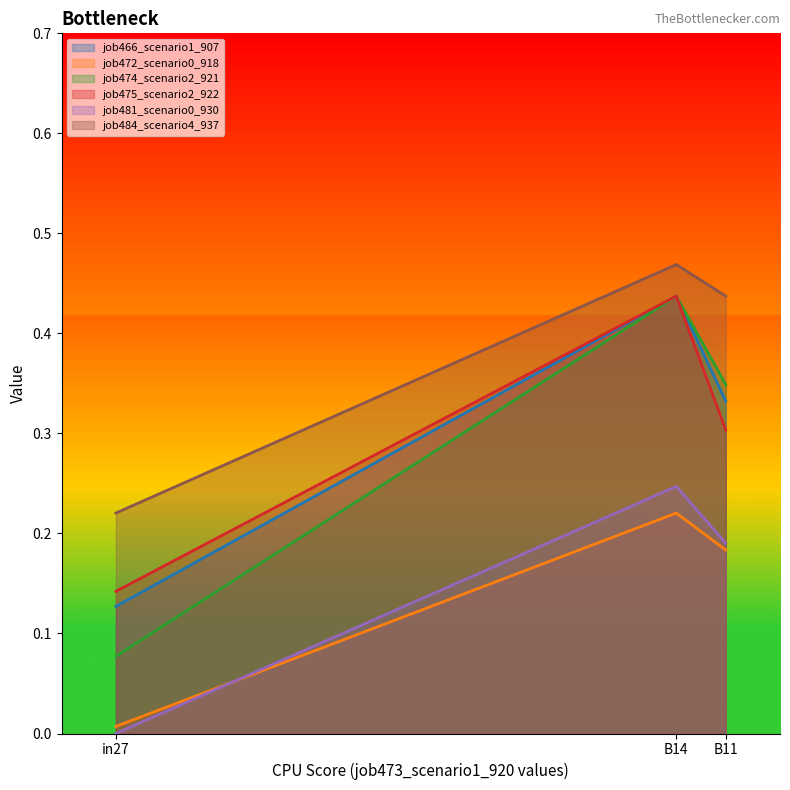

What are all the series names shown in the legend?

job466_scenario1_907, job472_scenario0_918, job474_scenario2_921, job475_scenario2_922, job481_scenario0_930, job484_scenario4_937